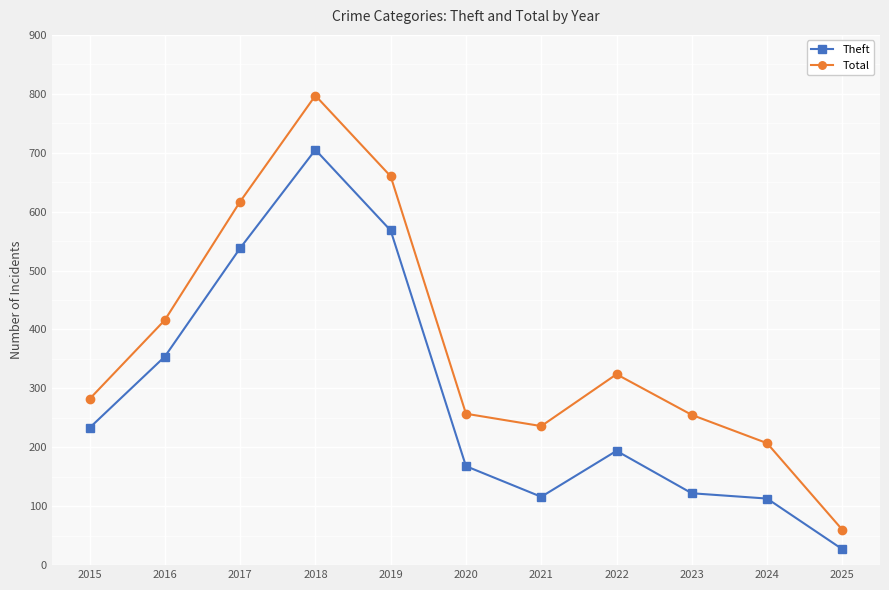

True or false: Total has more than 2 interior local peaks.

False